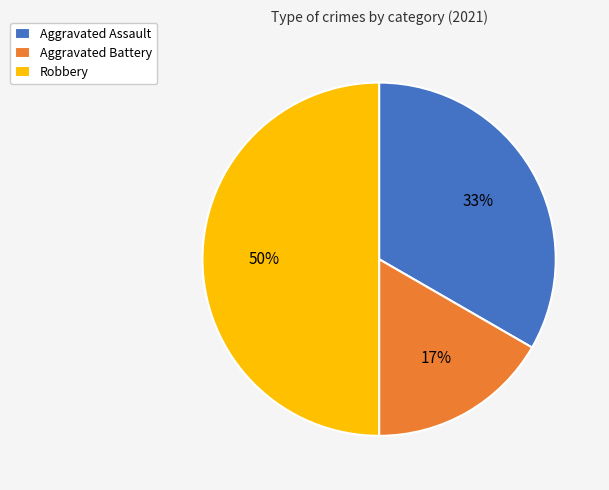

Combined, do Robbery and Aggravated Assault account for over 50%?

Yes